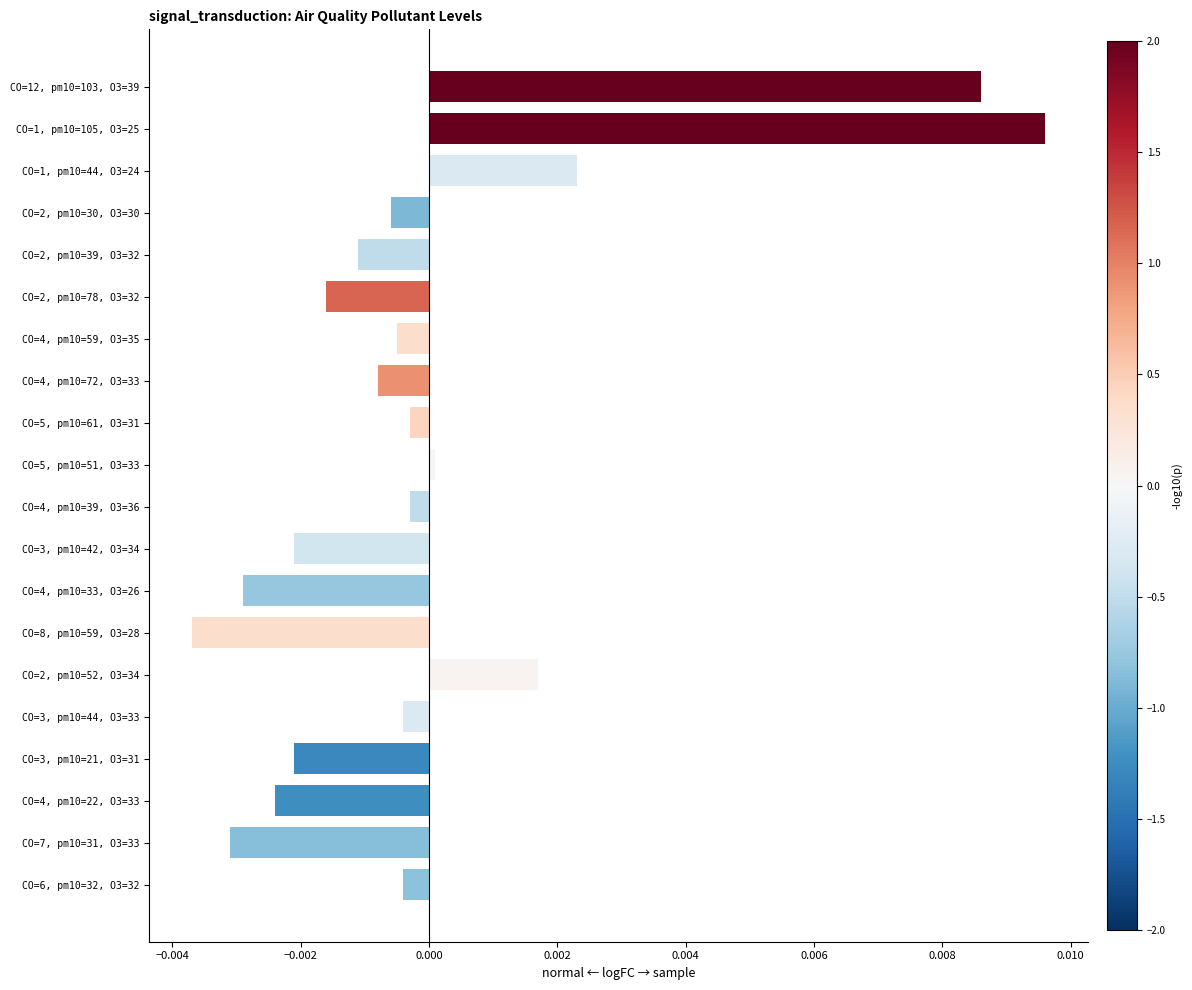

What is the label of the 8th bar from the top?

CO=4, pm10=72, O3=33